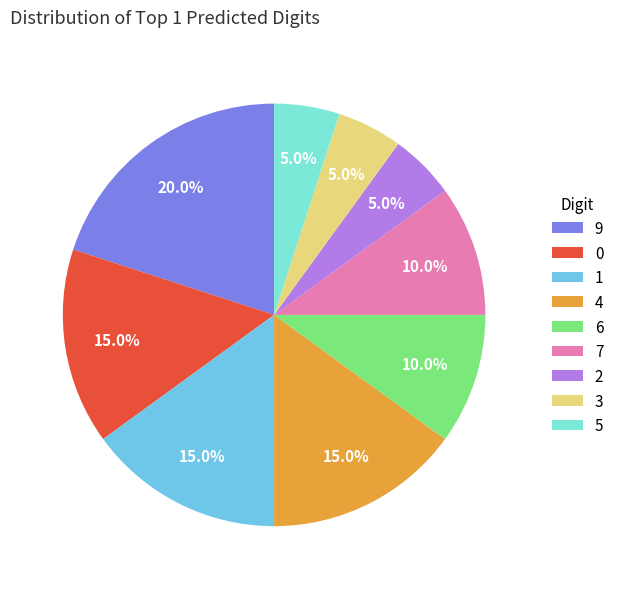

How many segments does this pie chart have?

9